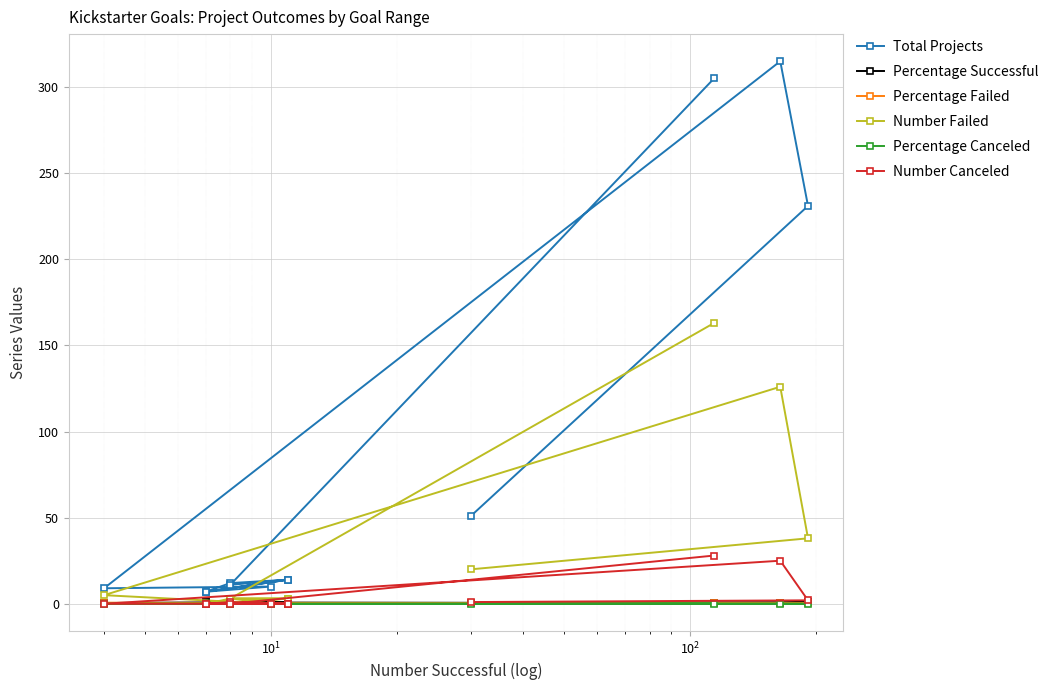

Which series has the largest total across all categories?

Total Projects